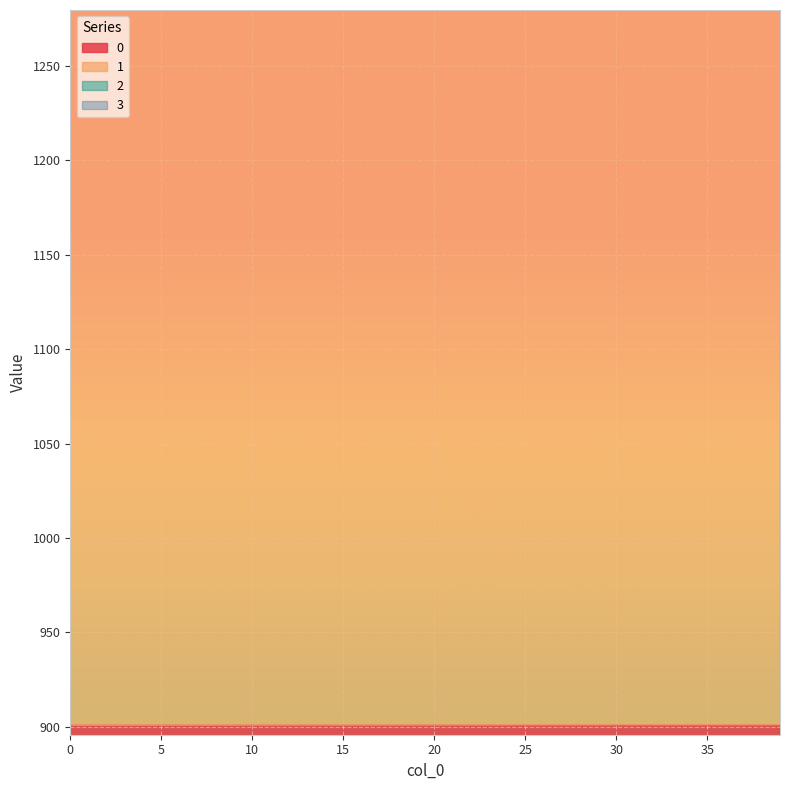

What is the difference between the 2 values at 18 and 2?

0.2